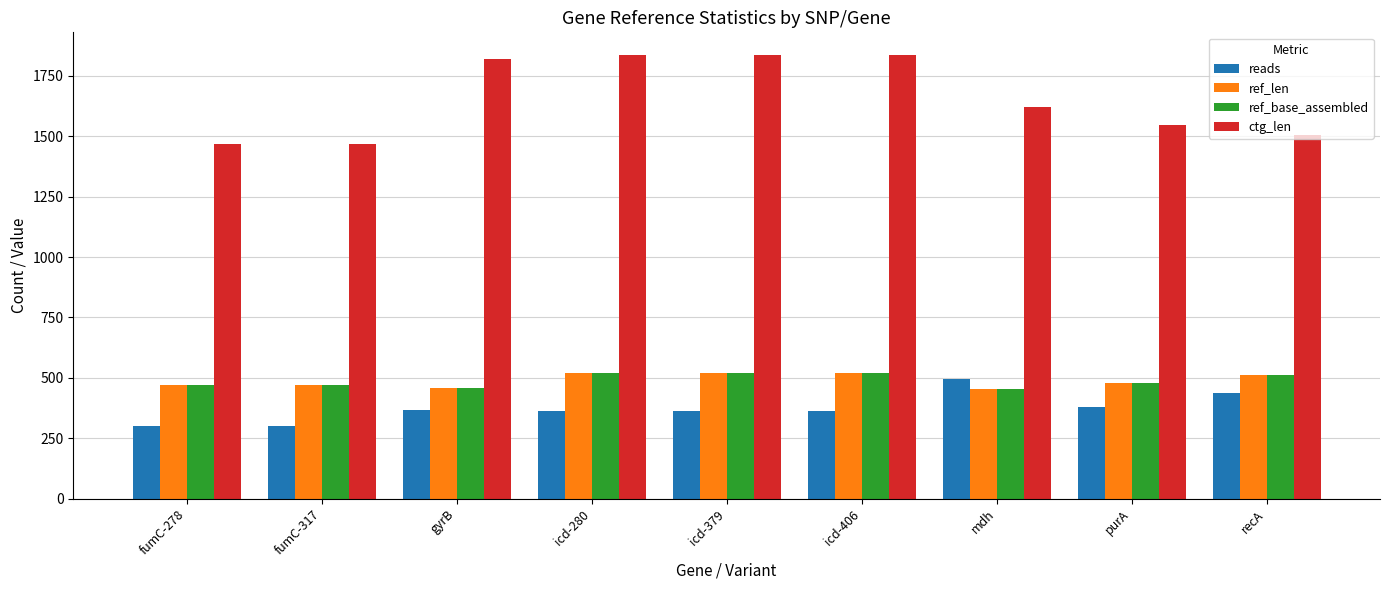

Is it true that reads equals 380 at purA?

True